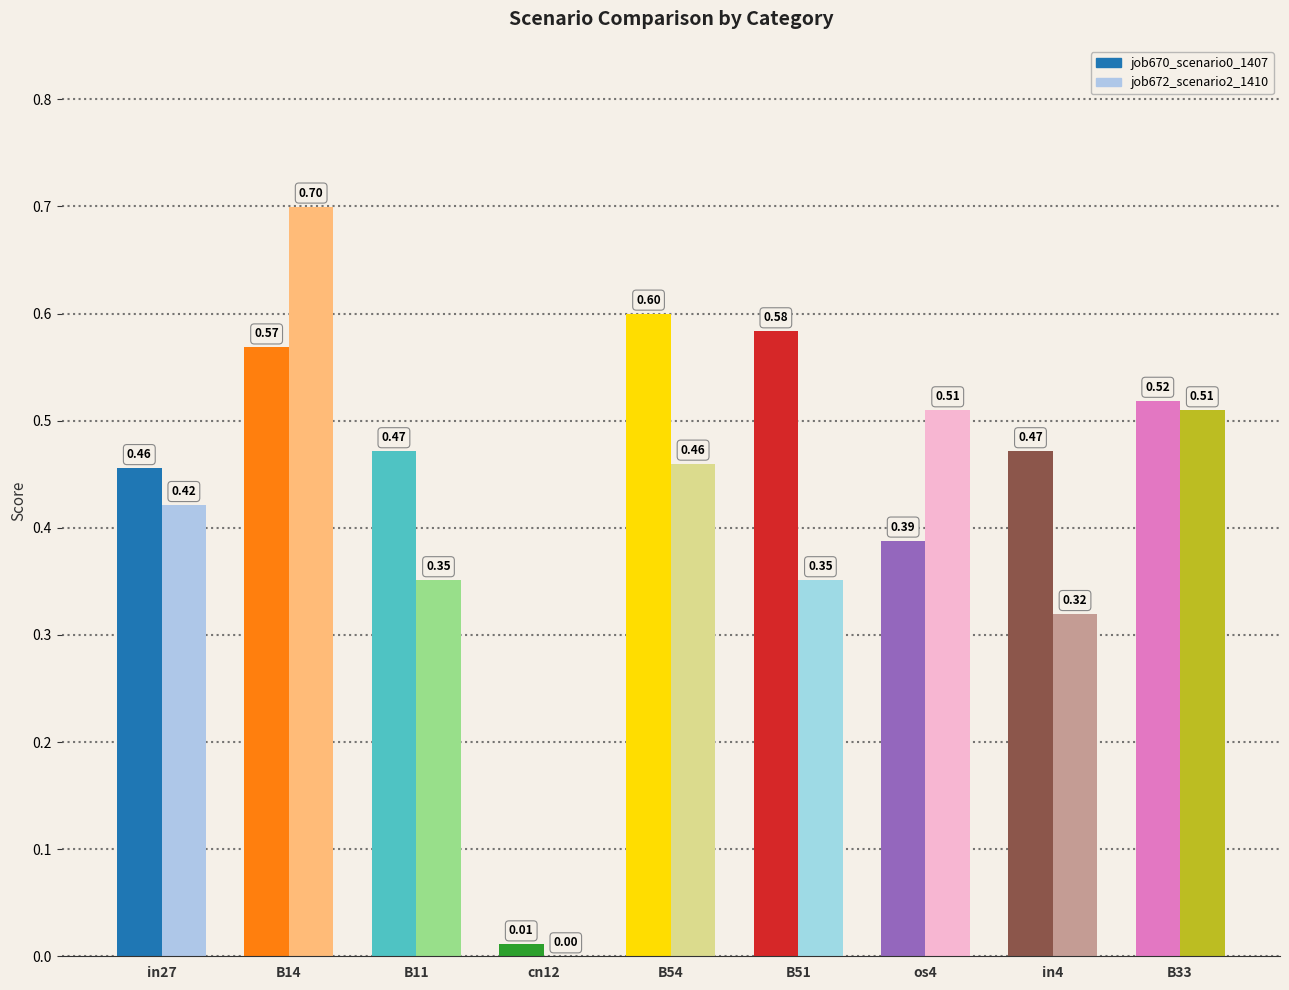

At which category is the sum across all series the highest?

B14